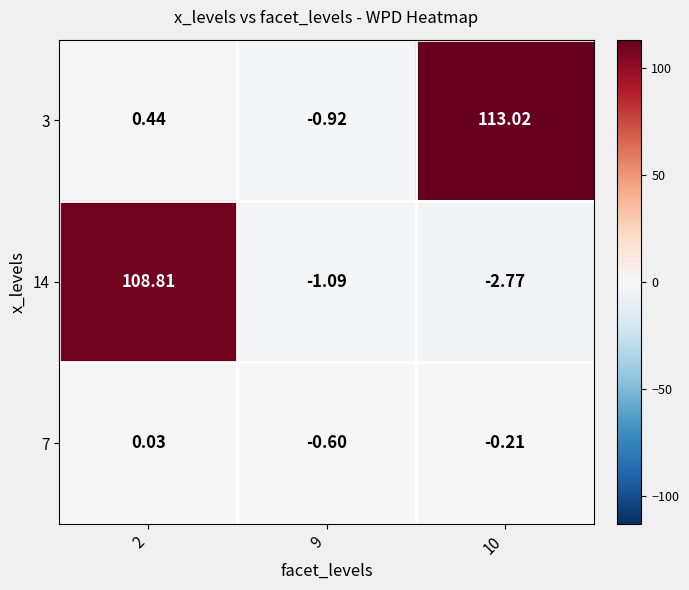

Reading left to right, list all the values displayed in this chart.

3: 2=0.4	9=-0.9	10=113.0
14: 2=108.8	9=-1.1	10=-2.8
7: 2=0.0	9=-0.6	10=-0.2